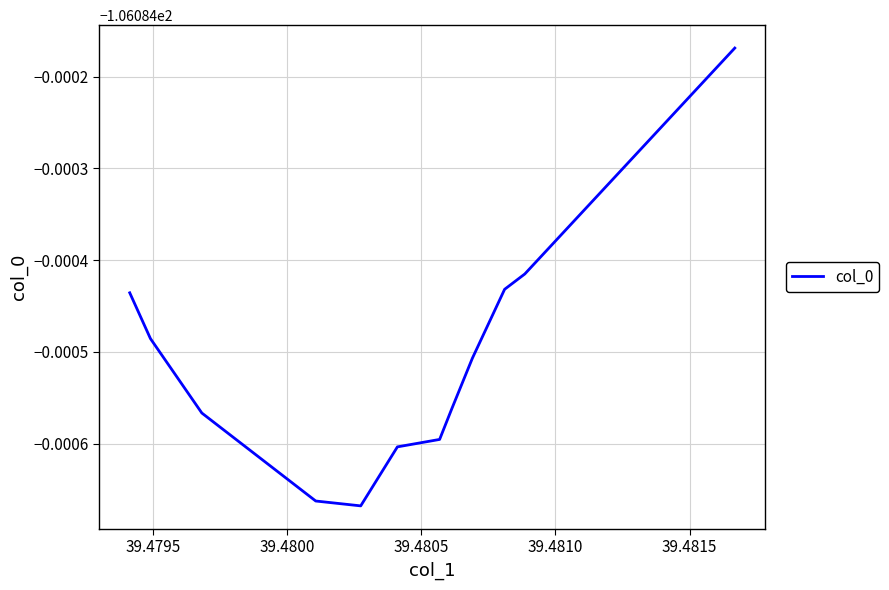

Is this an area chart (filled region under the line)?

No